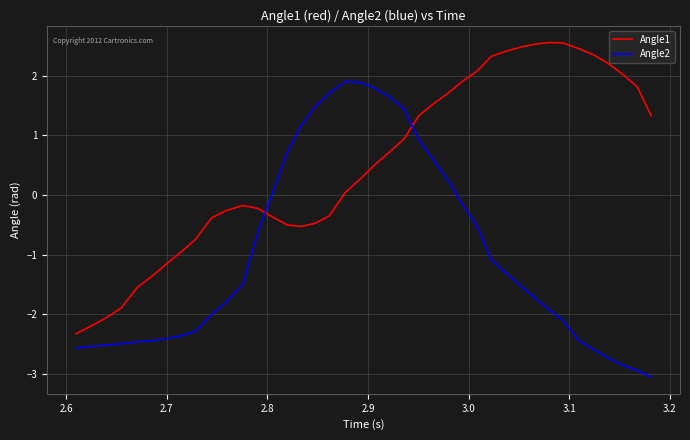

Rank the series by their average value, from highest to lowest.

Angle1, Angle2